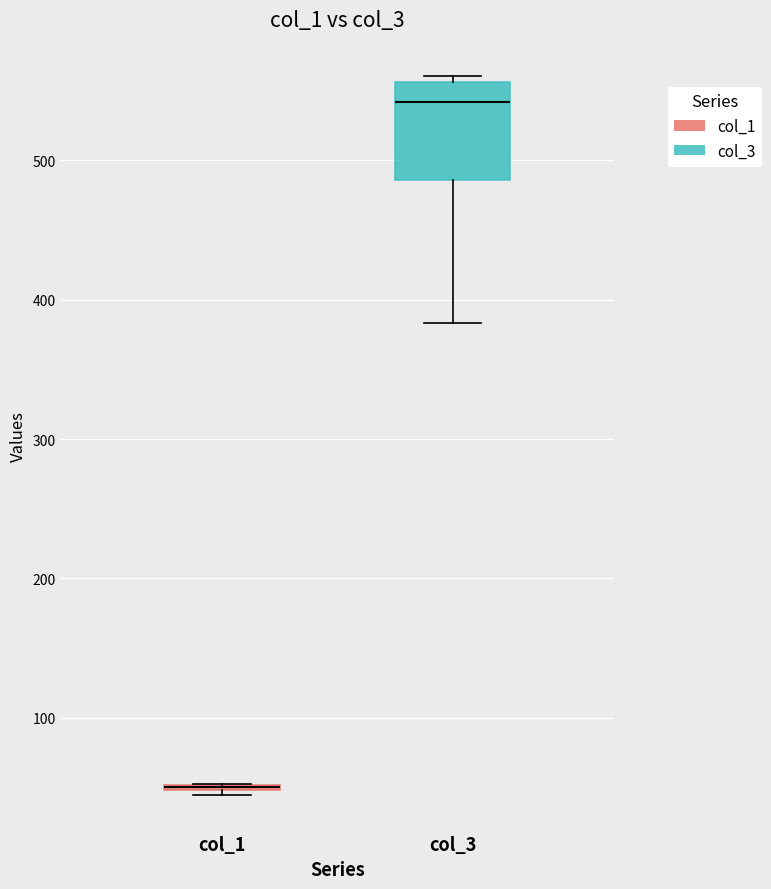

Reading left to right, transcribe this box plot: for each box, give where its median line is, the range the box spans, and where its two whiskers end, as read against the y-axis. The values are not printed on the chart, so give them approximately, as read against the axis.

col_1: box collapsed to a line at 50, whiskers 40 to 50
col_3: median 540, box 490 to 560, whiskers 380 to 560 (just above the box's upper edge)